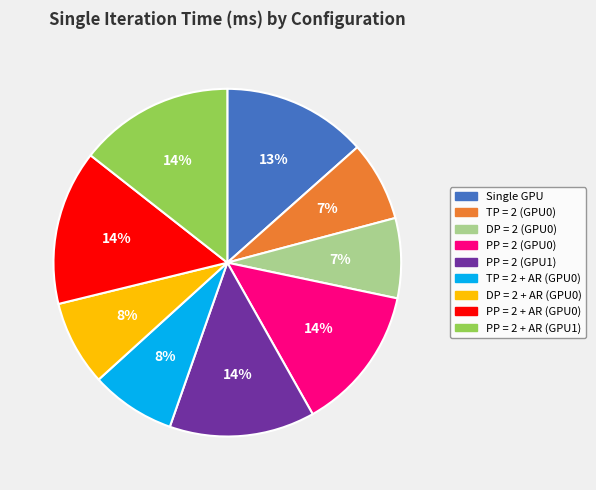

To the nearest percent, what is the combined percentage of PP = 2 + AR (GPU0) and PP = 2 (GPU0)?

28%